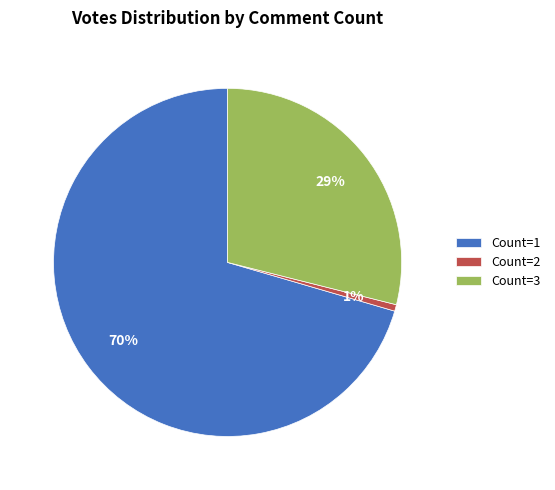

Which category has the smallest portion of the pie?

Count=2